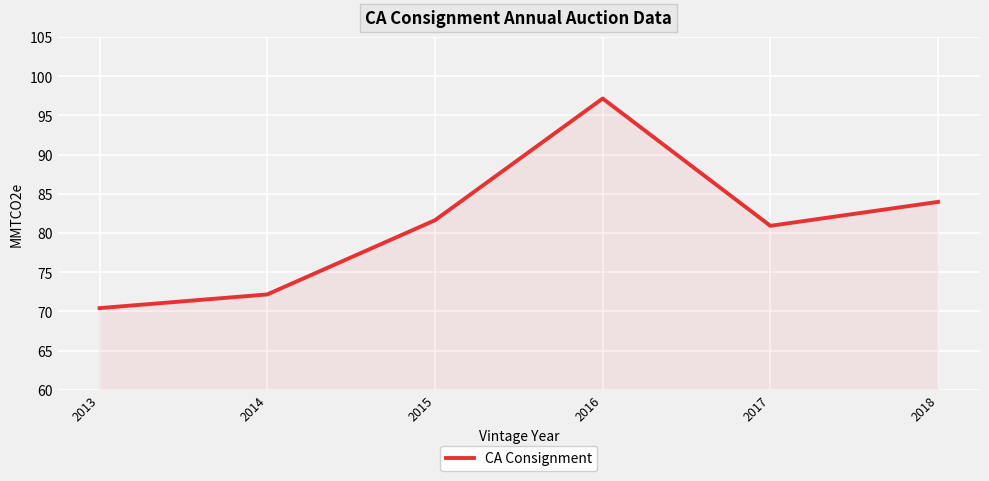

What is the difference between the second highest and minimum values?

13.6